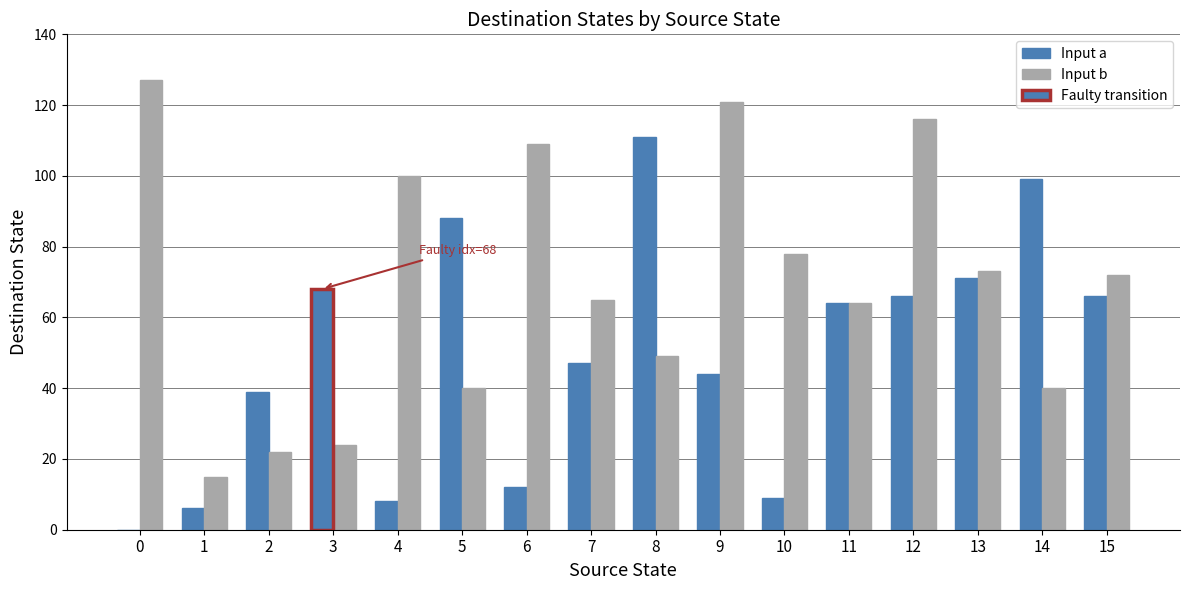

How many positive values does the Input a series have?

15